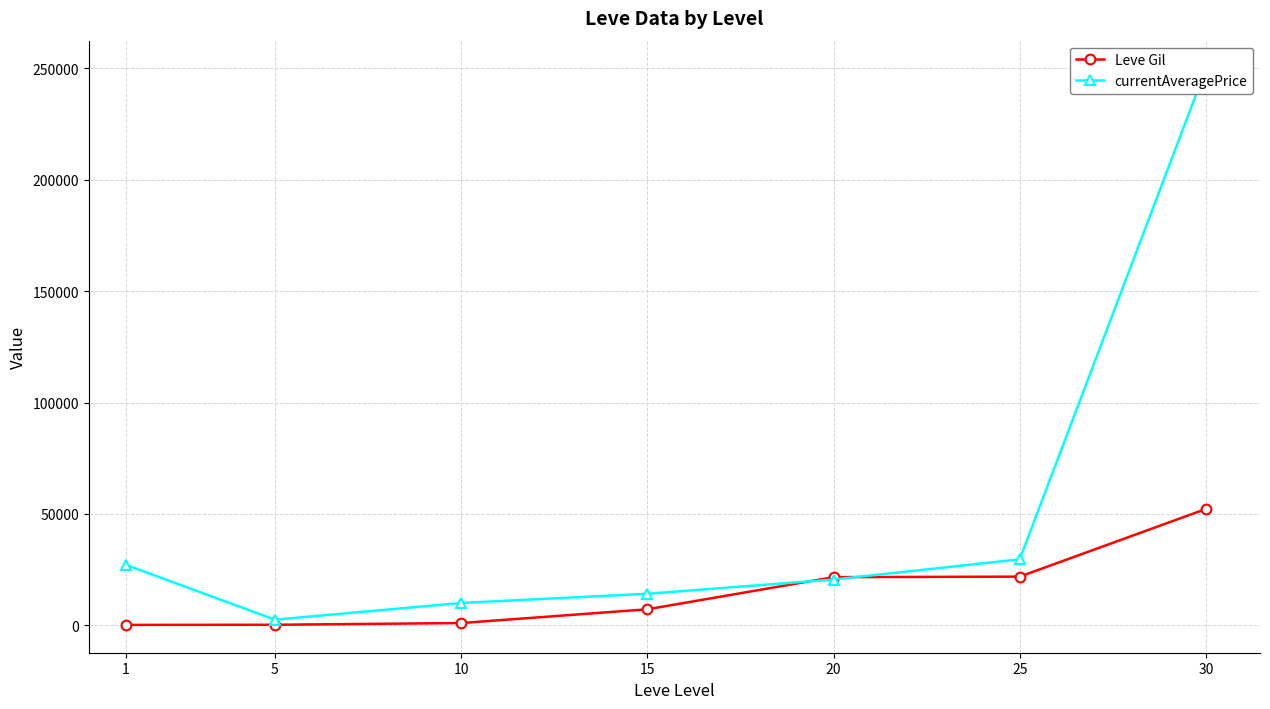

How many lines are shown in the chart?

2